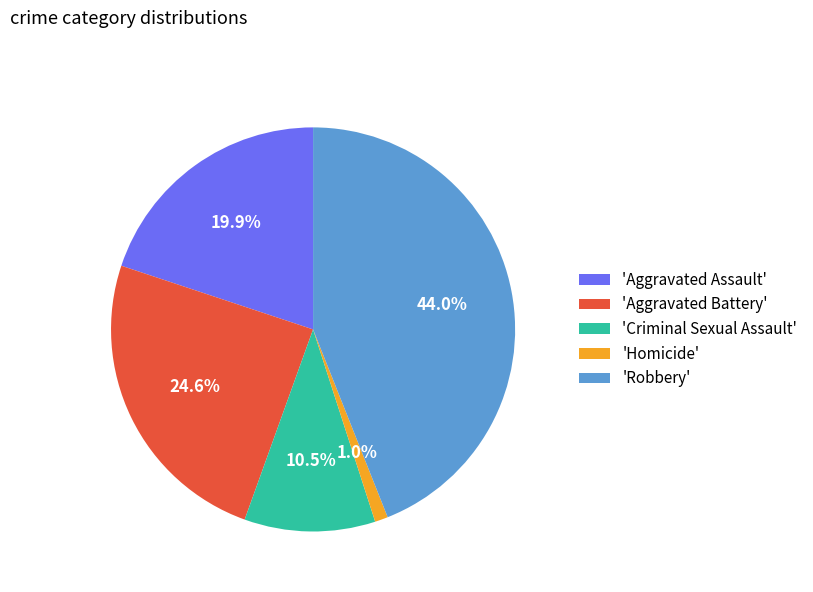

Is the sum of 'Criminal Sexual Assault' and 'Homicide' greater than half?

No